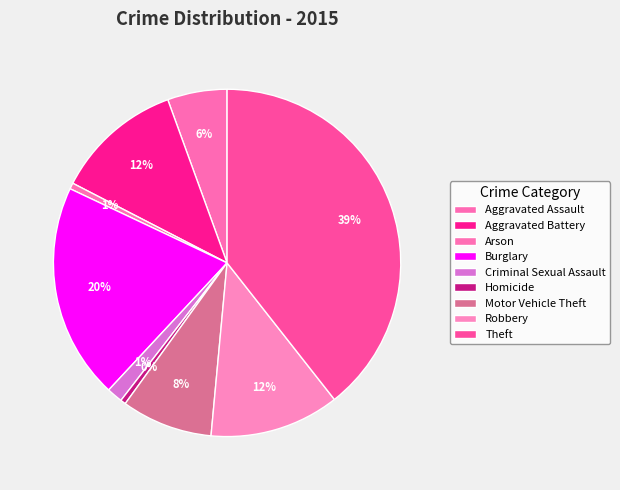

How many segments does this pie chart have?

9